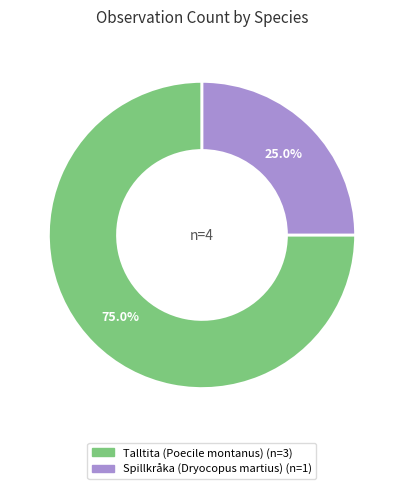

What is the smallest slice in the pie chart?

Spillkråka (Dryocopus martius)